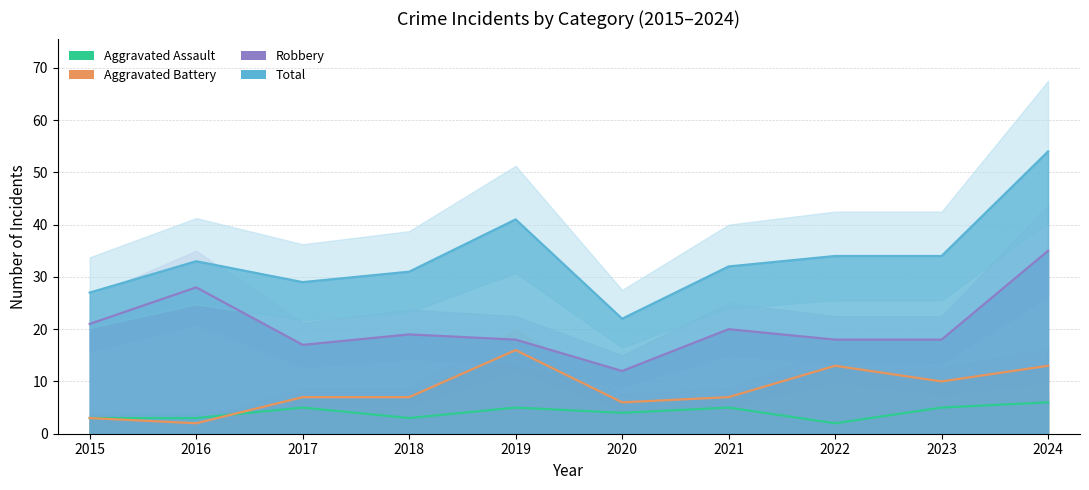

What is the difference between the maximum and second lowest values in the Robbery series?

18